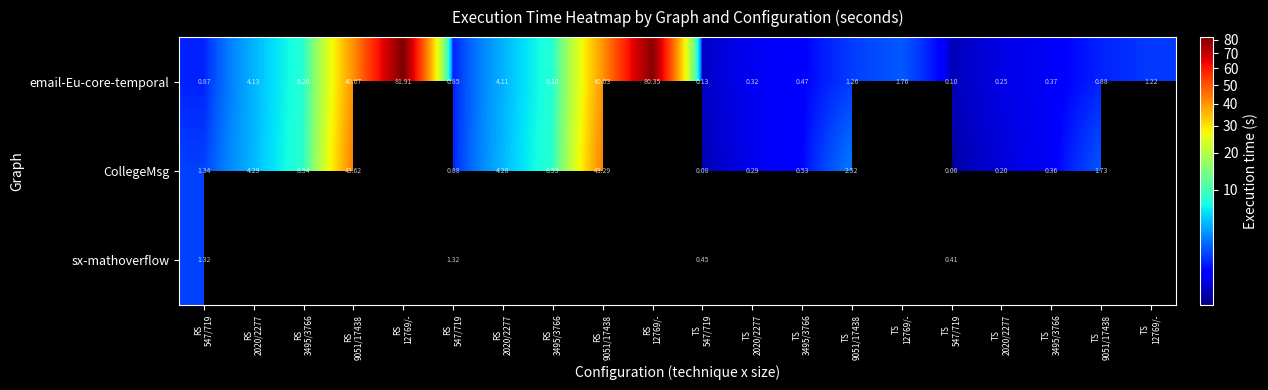

The email-Eu-core-temporal series shows 81.9 at RS 12769/-. True or false?

True